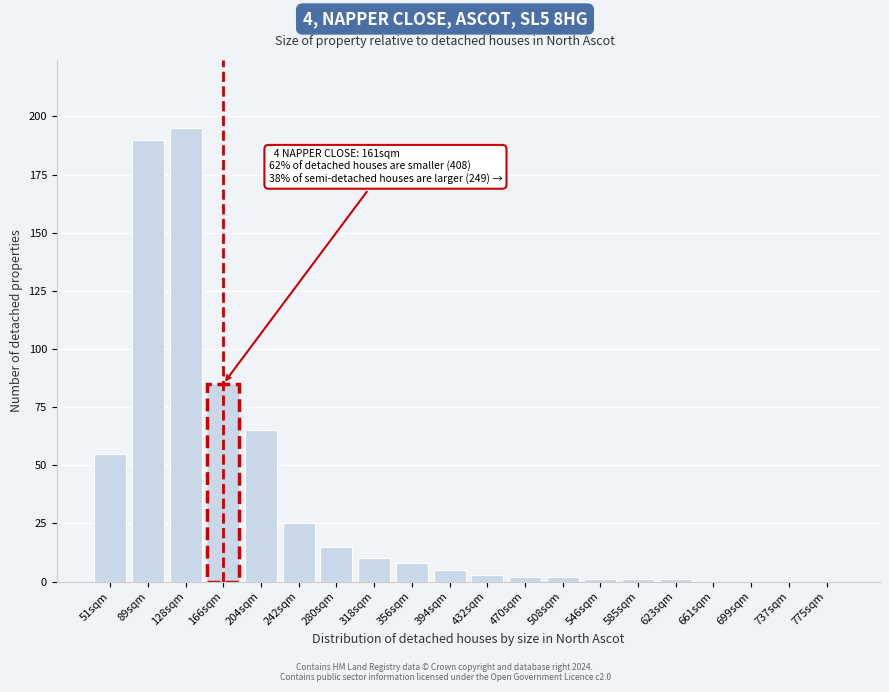

Reading left to right, what are all the values shown in this chart?

51sqm=55	89sqm=190	128sqm=195	166sqm=85	204sqm=65	242sqm=25	280sqm=15	318sqm=10	356sqm=8	394sqm=5	432sqm=3	470sqm=2	508sqm=2	546sqm=1	585sqm=1	623sqm=1	661sqm=0	699sqm=0	737sqm=0	775sqm=0